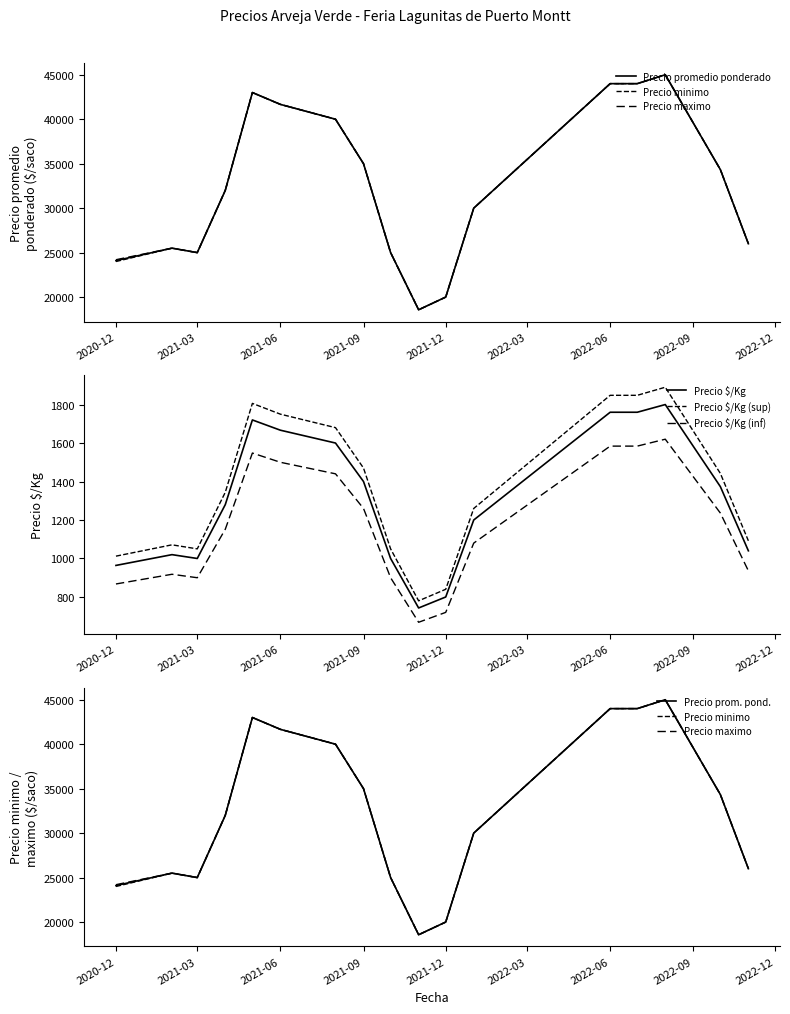

True or false: Precio promedio ponderado and Precio minimo cross at least once.

False